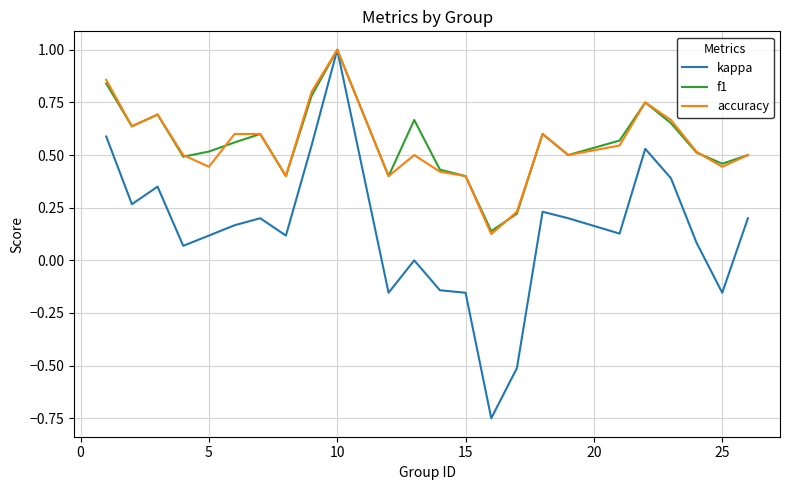

What is the highest value of the kappa series?

1.0